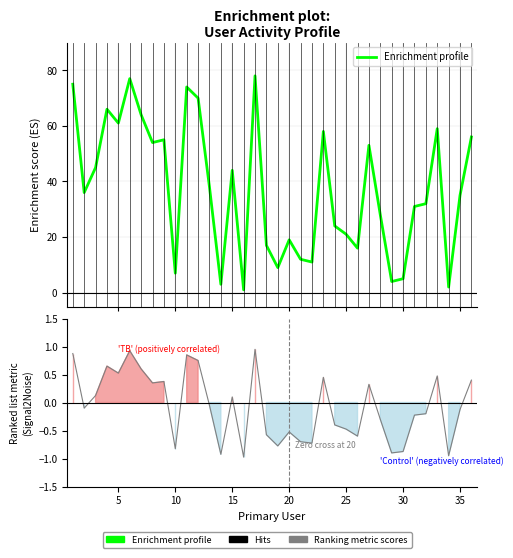

Is it true that the value at 15 is 38?

False